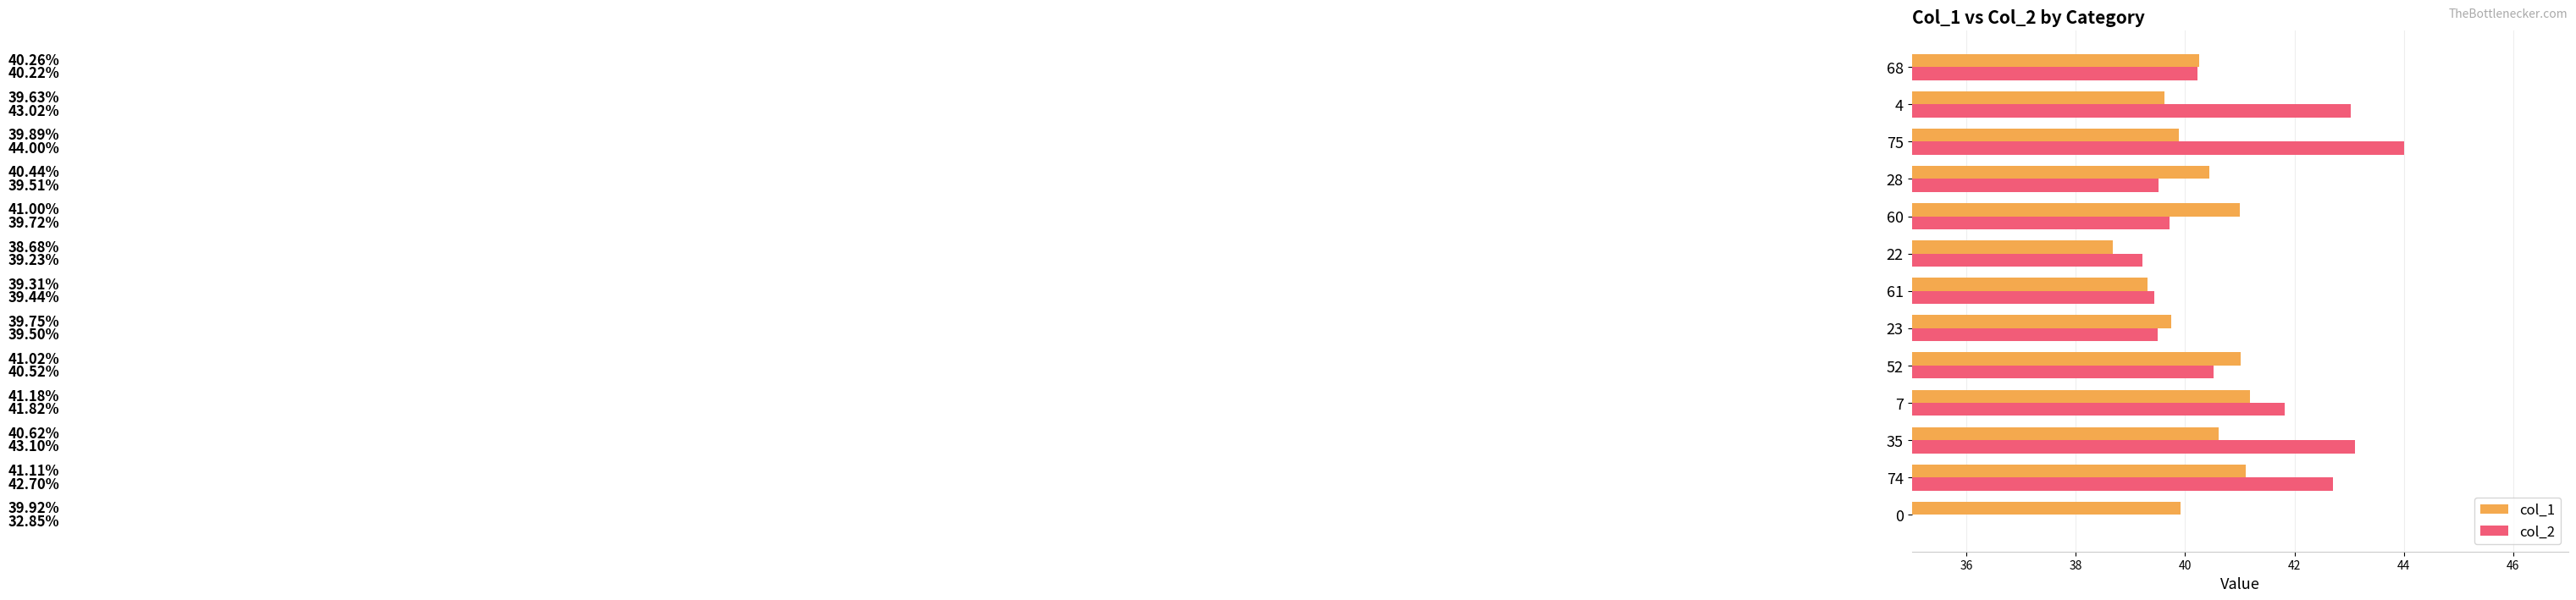

The value of col_1 at 0 is 17.9. True or false?

False